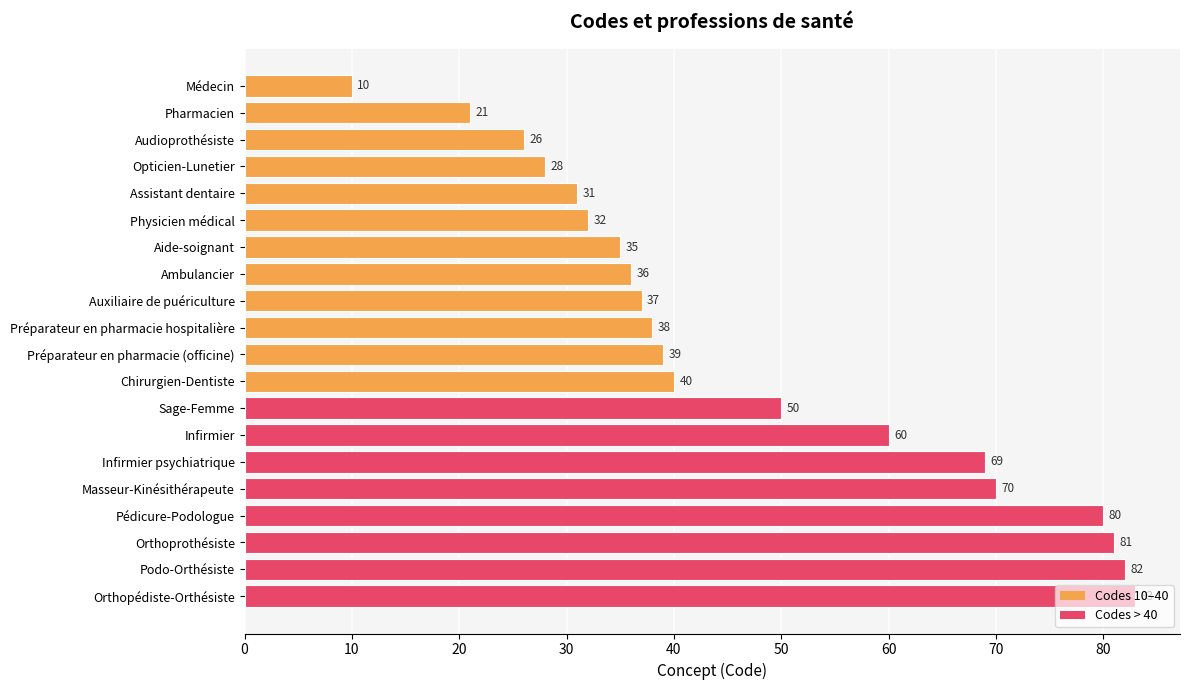

What position from the top is Orthopédiste-Orthésiste?

20